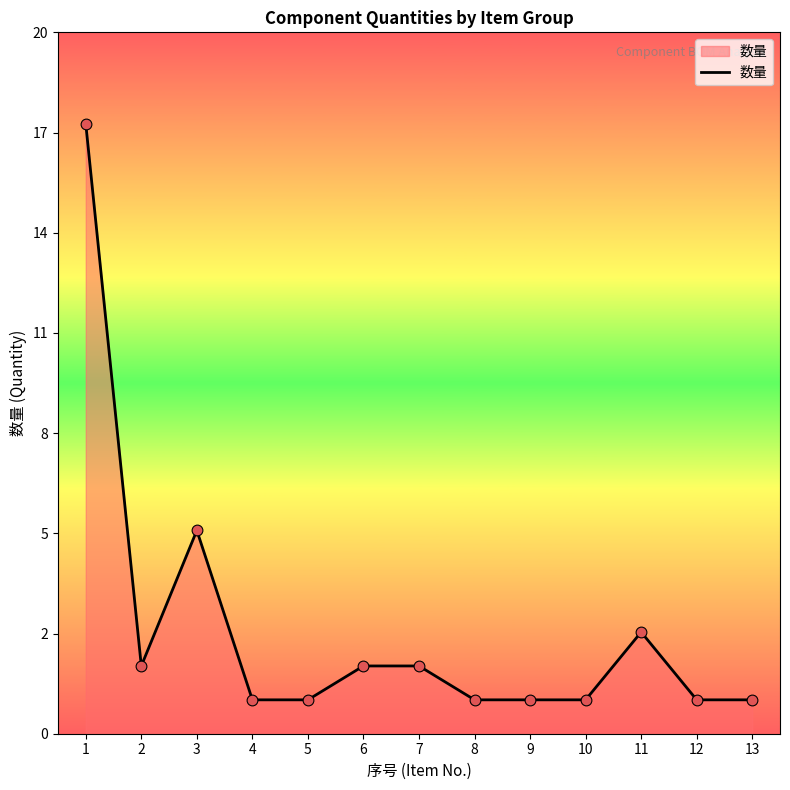

Does the chart have visible grid lines?

No